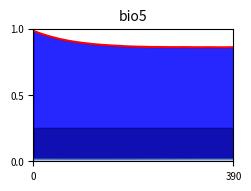

Does the chart display data point markers on the line(s)?

No